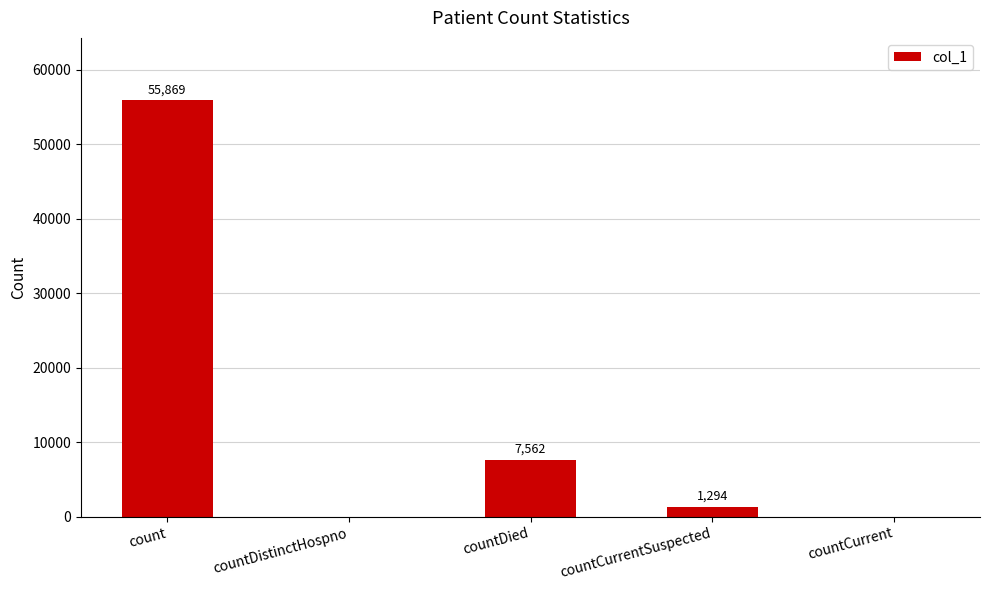

The value at count is 36679. True or false?

False